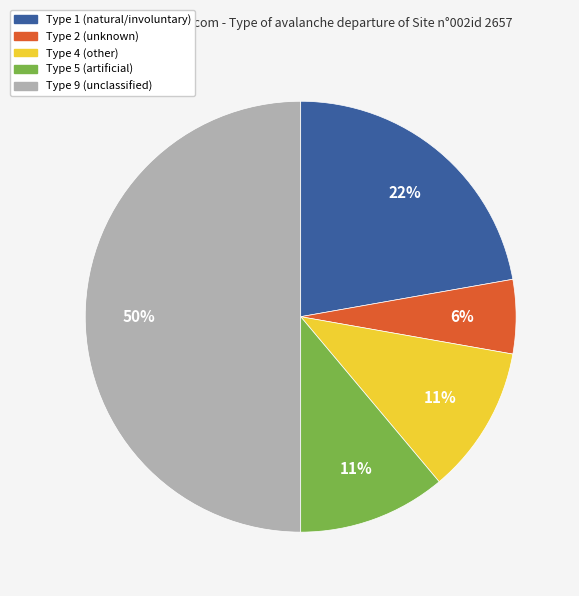

Between Type 9 and Type 4, which is larger?

Type 9